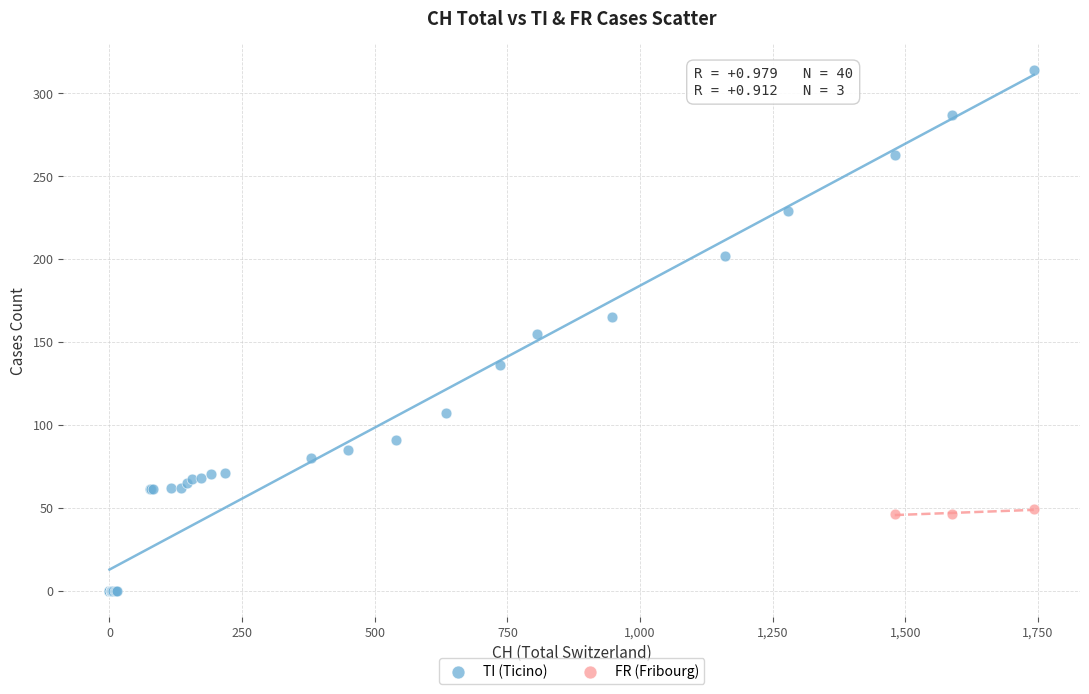

Which series reaches the maximum Y coordinate?

TI (Ticino)